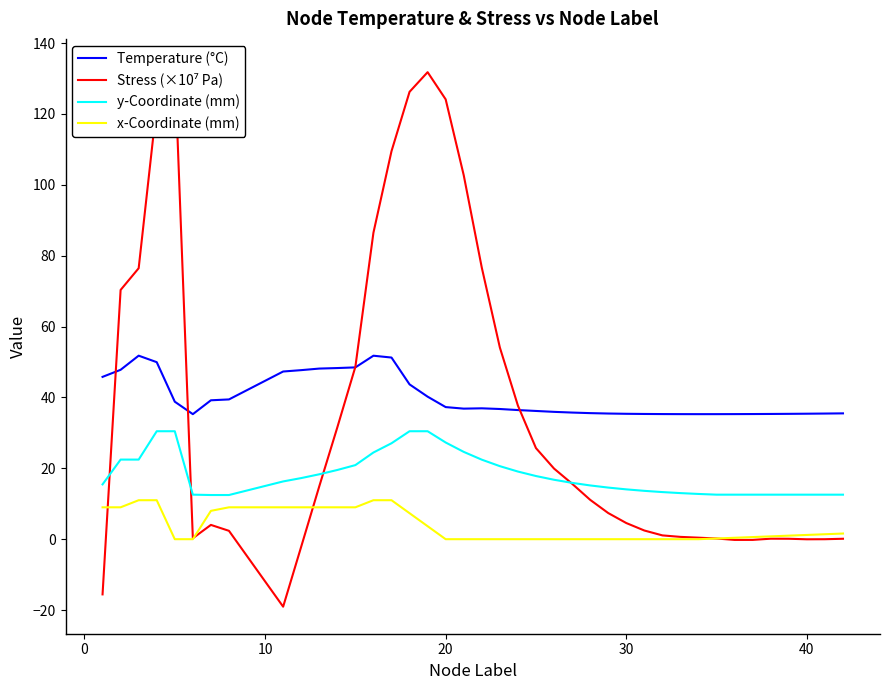

In y-Coordinate (mm), how many points are lower than both neighbors (excluding endpoints)?

2